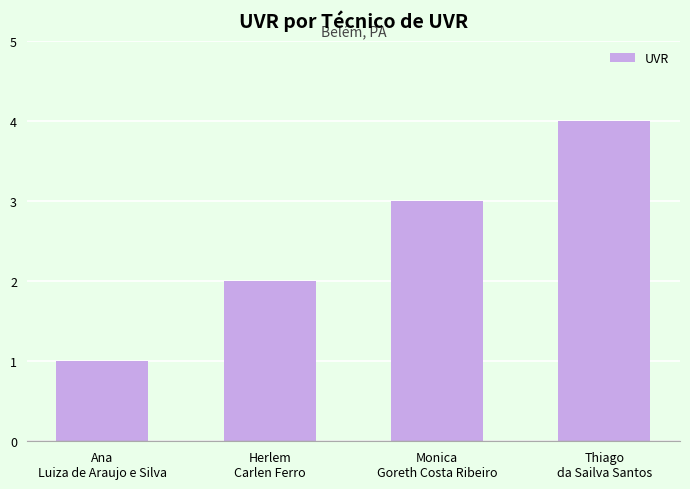

List the labels in order of value, largest first.

Thiago
da Sailva Santos, Monica
Goreth Costa Ribeiro, Herlem
Carlen Ferro, Ana
Luiza de Araujo e Silva